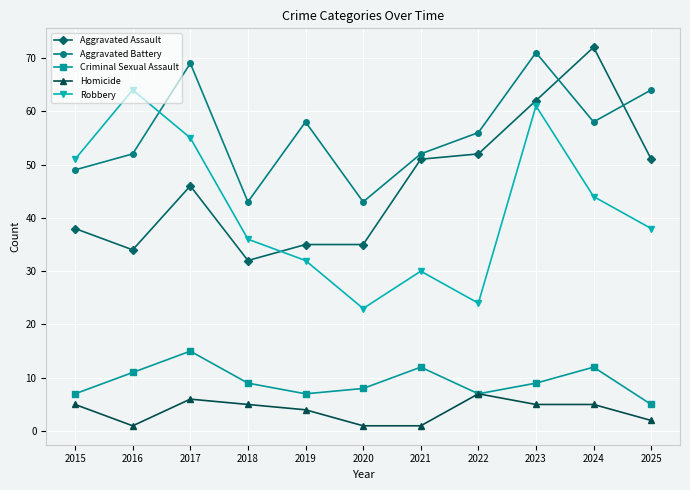

Reading right to left, transcribe all the data shown in this chart.

Aggravated Assault: 2025=51	2024=72	2023=62	2022=52	2021=51	2020=35	2019=35	2018=32	2017=46	2016=34	2015=38
Aggravated Battery: 2025=64	2024=58	2023=71	2022=56	2021=52	2020=43	2019=58	2018=43	2017=69	2016=52	2015=49
Criminal Sexual Assault: 2025=5	2024=12	2023=9	2022=7	2021=12	2020=8	2019=7	2018=9	2017=15	2016=11	2015=7
Homicide: 2025=2	2024=5	2023=5	2022=7	2021=1	2020=1	2019=4	2018=5	2017=6	2016=1	2015=5
Robbery: 2025=38	2024=44	2023=61	2022=24	2021=30	2020=23	2019=32	2018=36	2017=55	2016=64	2015=51